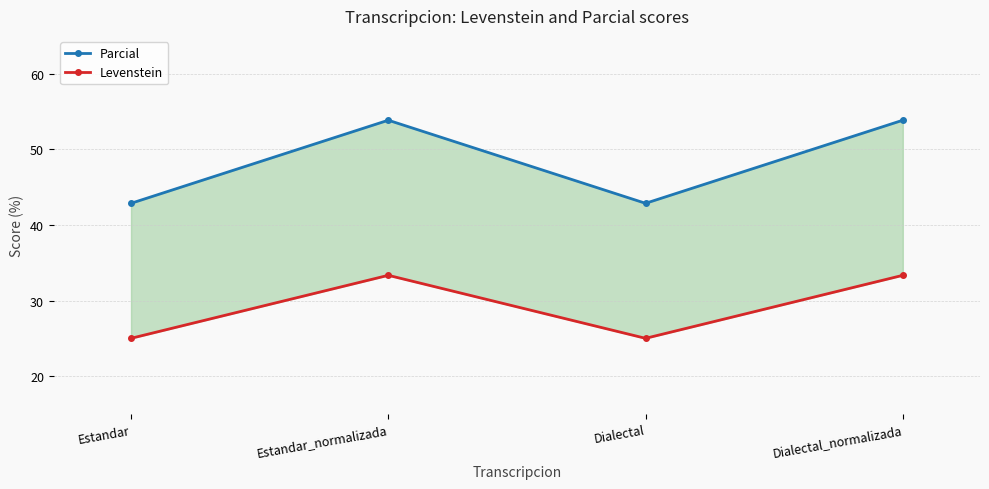

Is the value of Parcial at Estandar_normalizada greater than the value of Levenstein at Estandar?

Yes